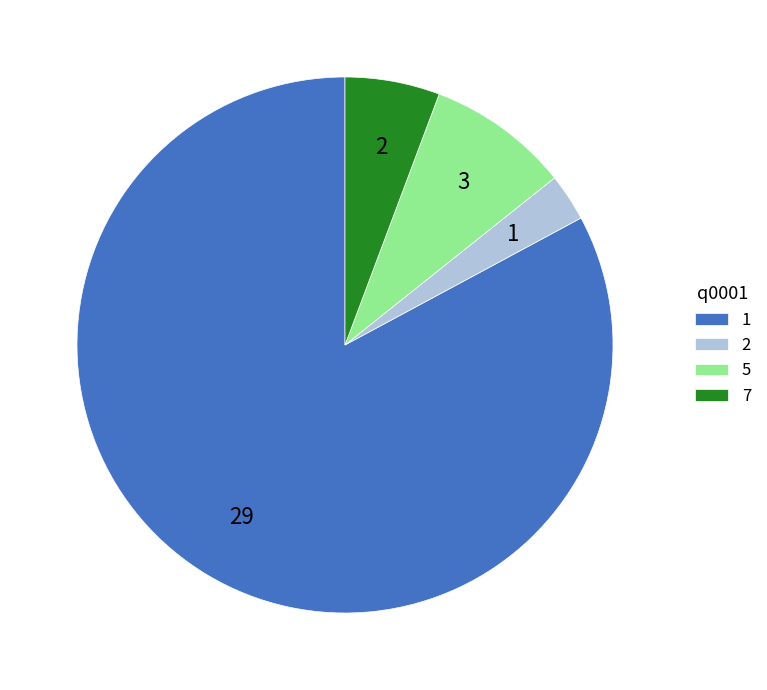

How many segments does this pie chart have?

4